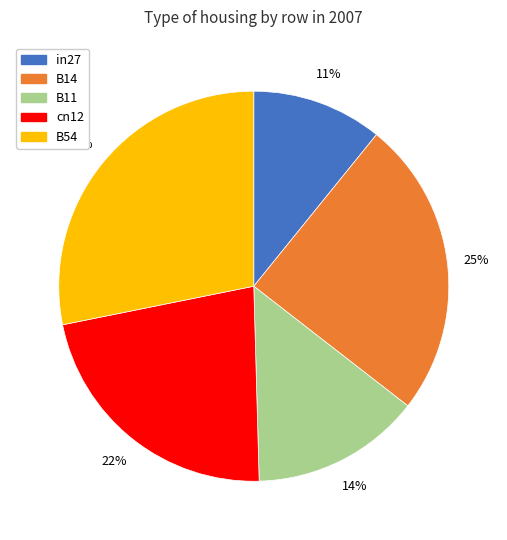

How many slices are in this pie chart?

5